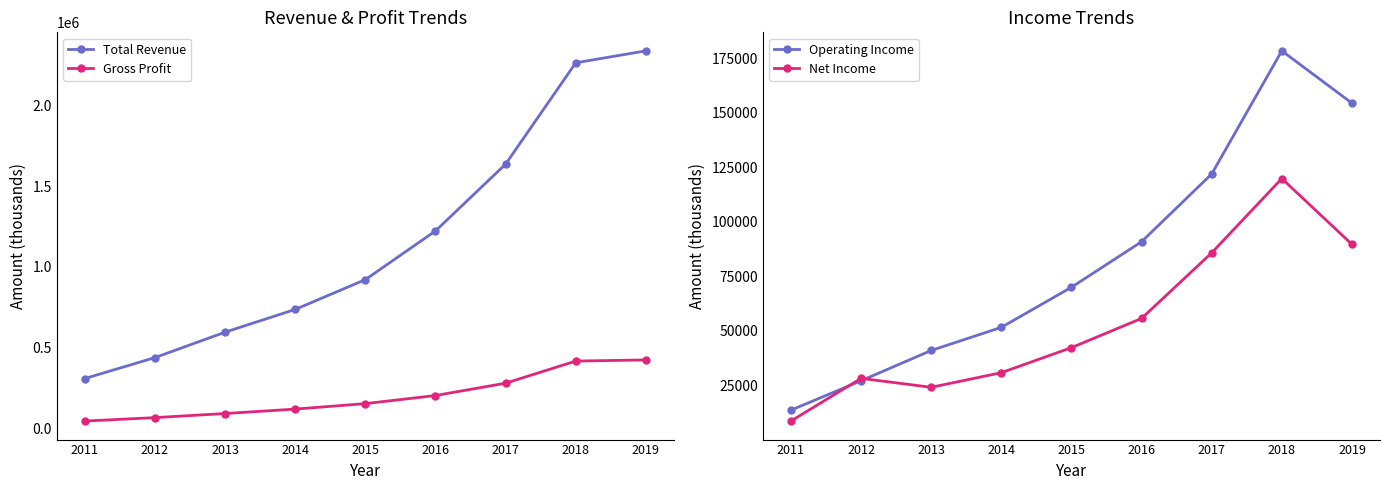

Where is Operating Income nearest to the value 95950?

2016